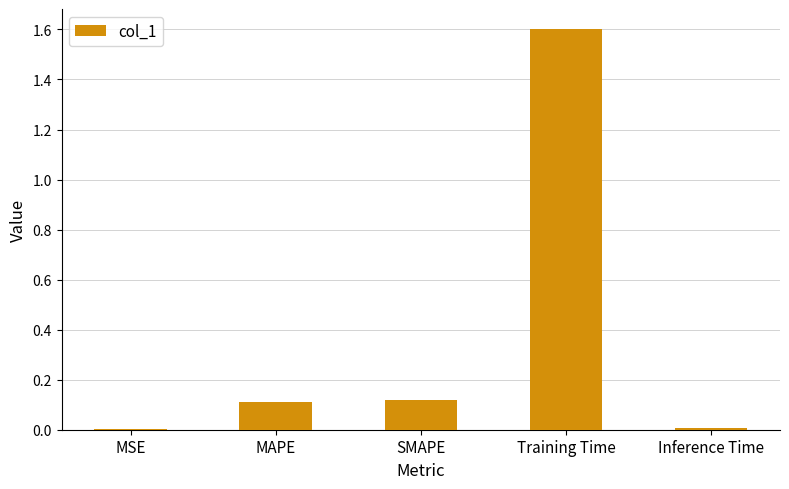

Which label corresponds to the largest value in the chart?

Training Time